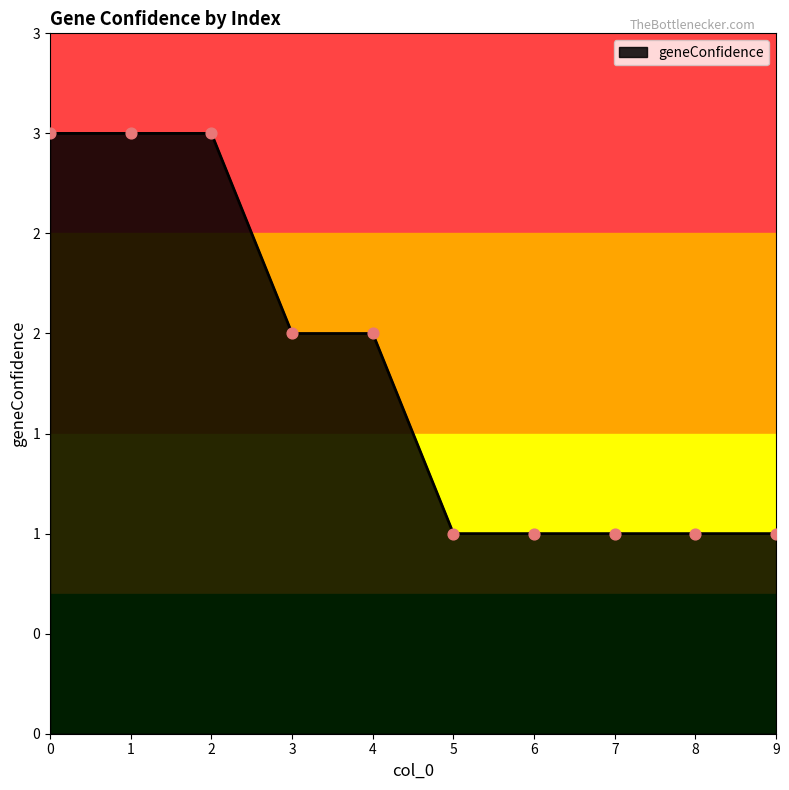

What is the change in value from 3 to 8?

-1